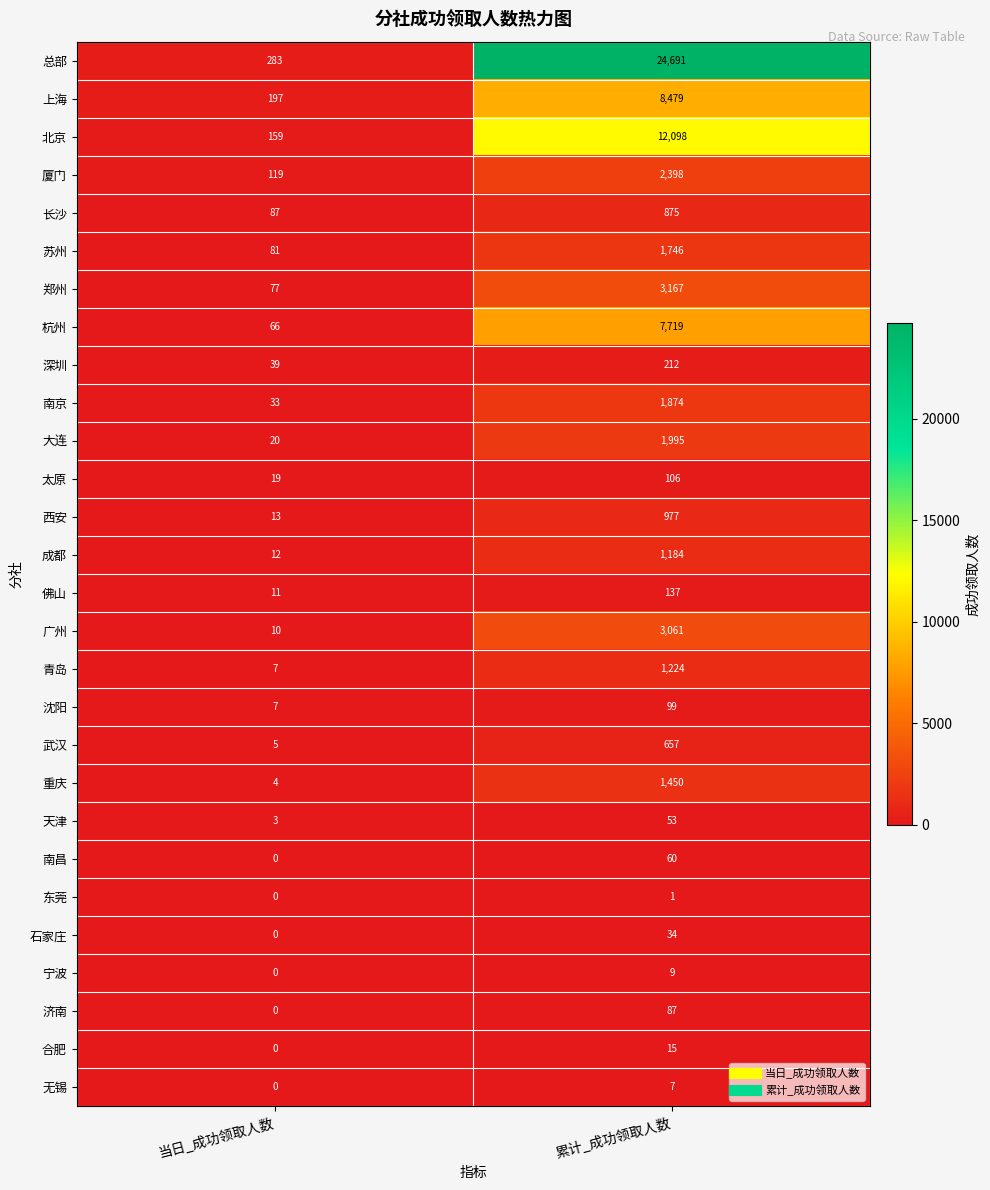

At how many categories does at least one series exceed 17058?

1